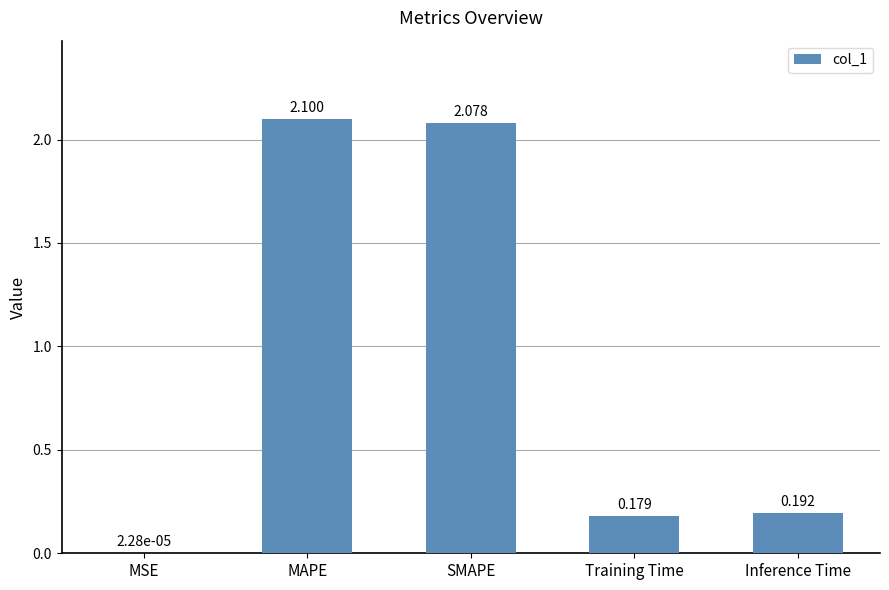

What is the change in value from MSE to Training Time?

+0.2